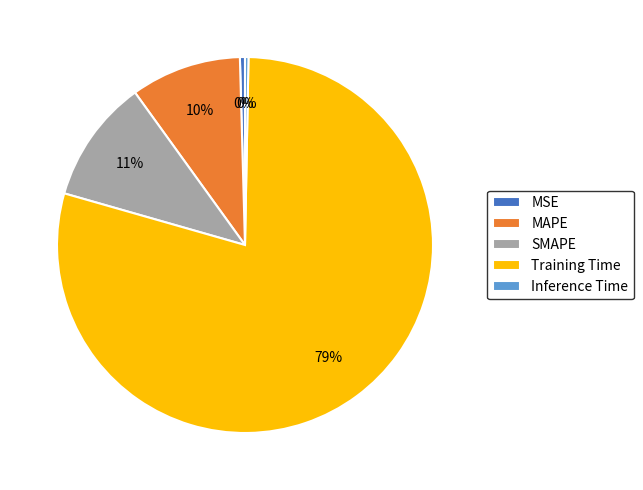

To the nearest percent, what is the combined percentage of Training Time and Inference Time?

79%